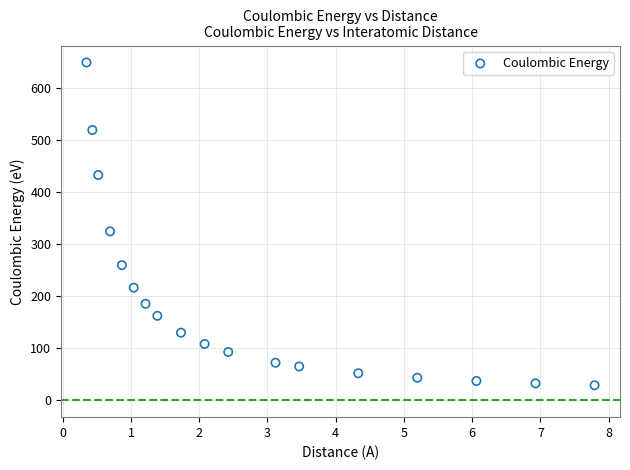

What is the range of X values (max minus min)?

7.4